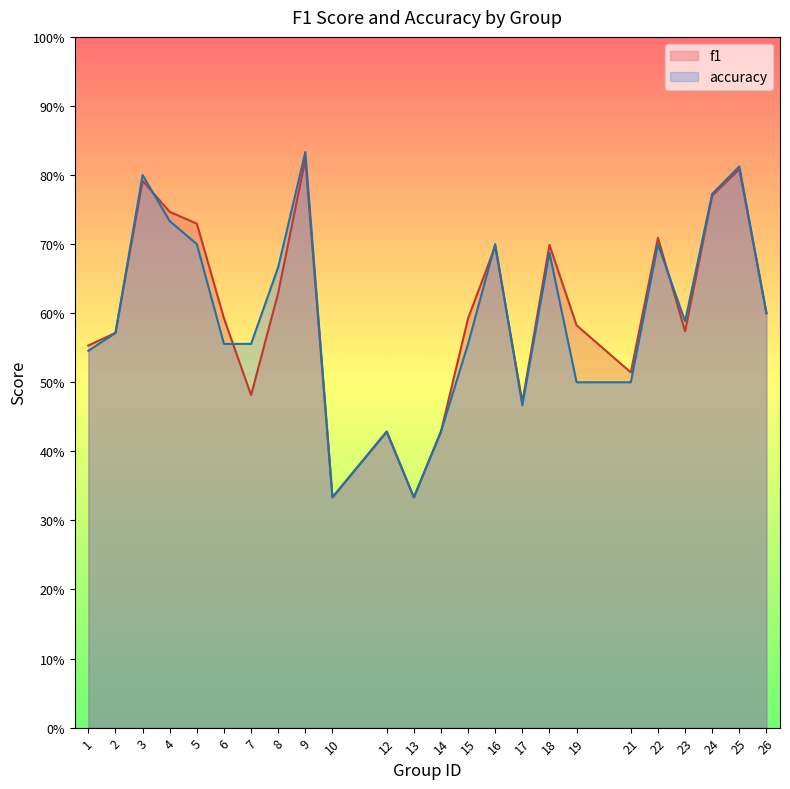

How many interior local valleys does the f1 series have?

6